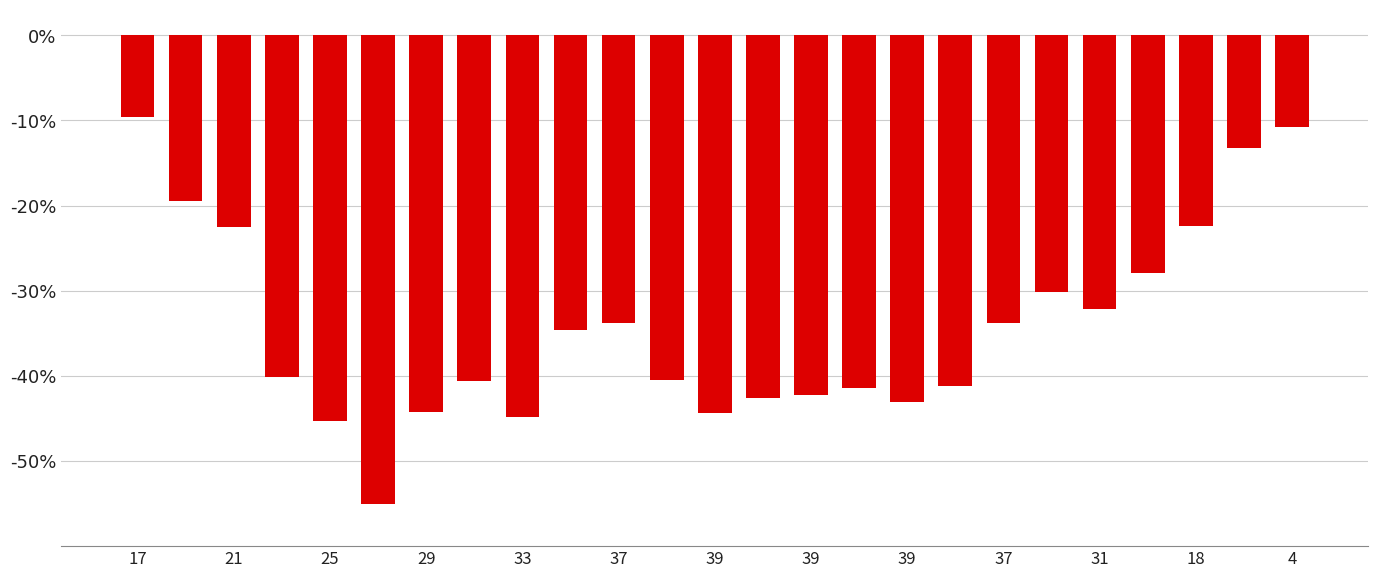

What is the greatest value displayed?

-9.6